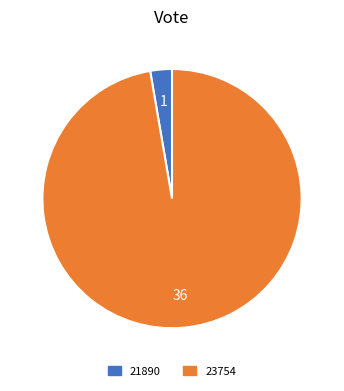

True or false: 21890 accounts for 12% of the total.

False